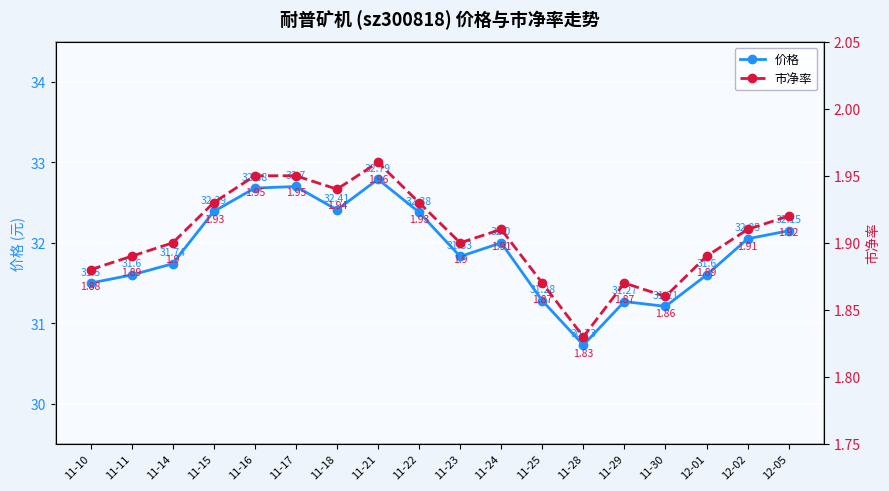

What is the highest value of the 价格 series?

32.8